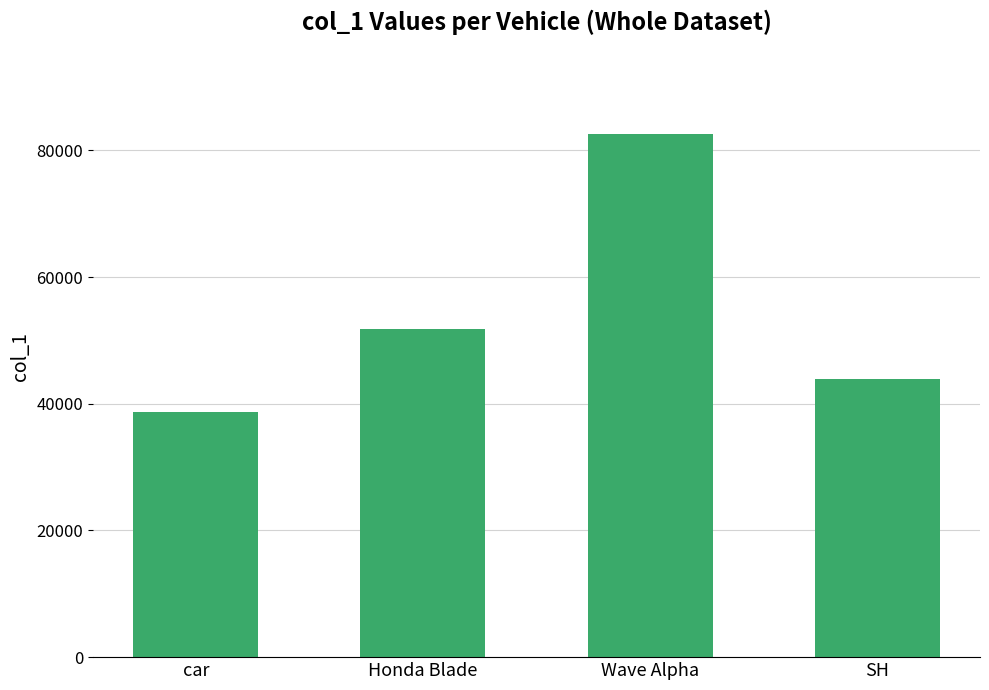

What is the approximate value at Honda Blade, to the nearest 50?

51800